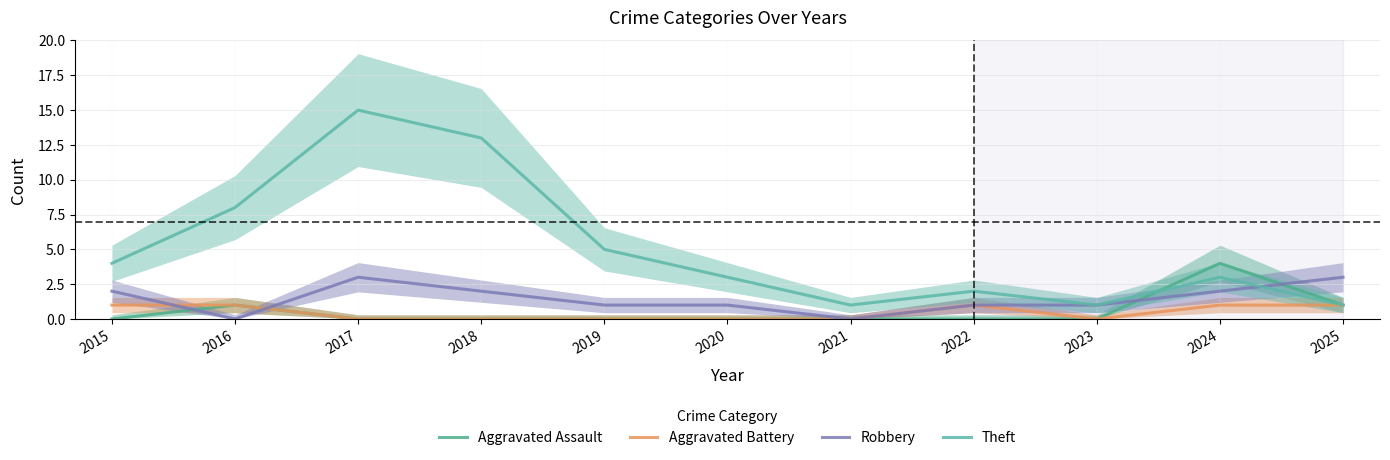

What is the difference between the second highest and minimum values in the Aggravated Assault series?

1